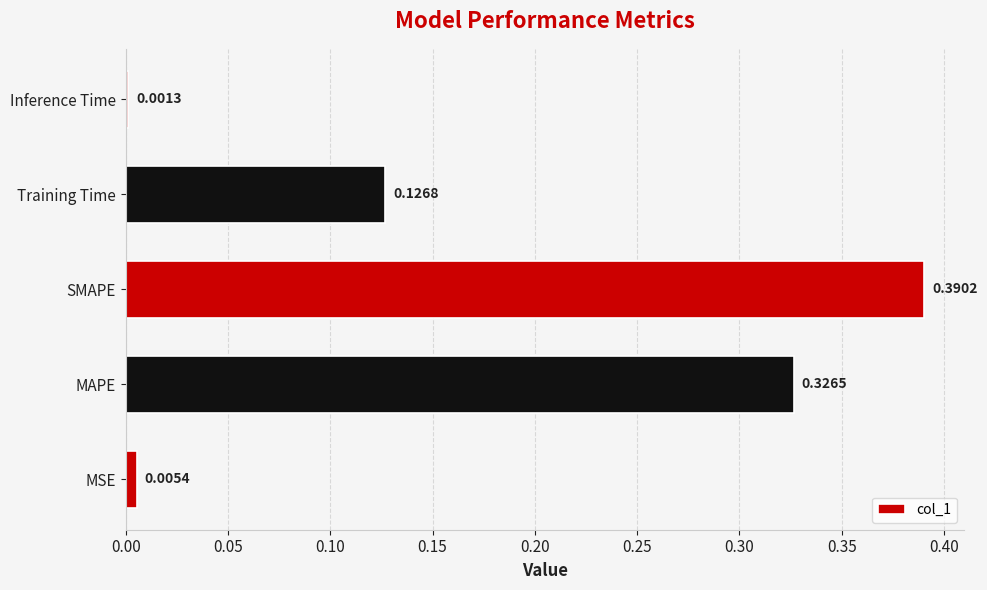

What is the sum of all values?

0.9